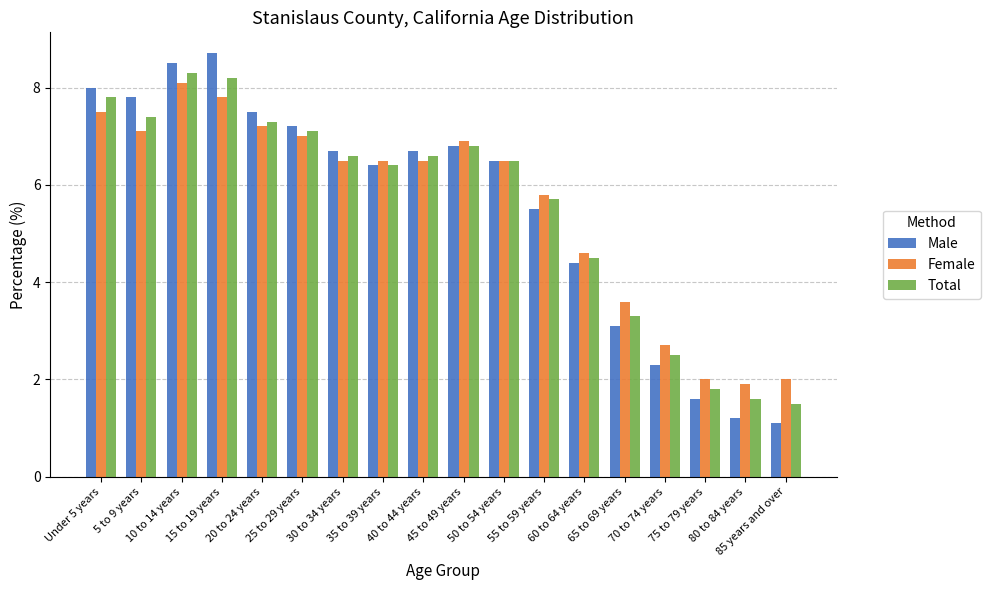

At which label does Female first exceed 6?

Under 5 years